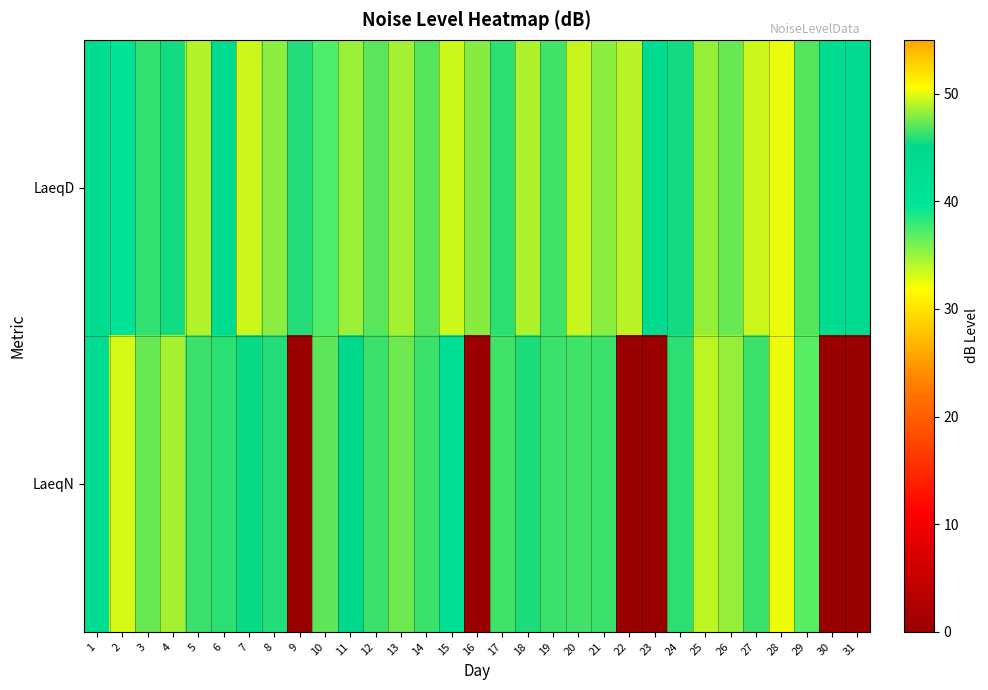

Reading left to right, extract all data points from this chart.

LaeqD: 1=43.1	2=40.3	3=46.1	4=45.5	5=48.9	6=43.6	7=49.5	8=48.1	9=45.8	10=37.2	11=48.4	12=47.0	13=48.6	14=46.9	15=49.5	16=48.0	17=46.0	18=48.8	19=46.5	20=49.4	21=48.1	22=49.0	23=43.7	24=45.5	25=48.3	26=47.3	27=49.5	28=50.1	29=46.9	30=43.1	31=44.3
LaeqN: 1=43.3	2=33.1	3=47.3	4=48.6	5=46.3	6=46.0	7=45.3	8=45.8	9=0.0	10=47.1	11=45.0	12=46.3	13=47.4	14=46.3	15=41.6	16=0.0	17=46.5	18=45.7	19=46.3	20=46.5	21=46.3	22=0.0	23=0.0	24=46.0	25=49.1	26=48.3	27=46.3	28=50.2	29=36.9	30=0.0	31=0.0